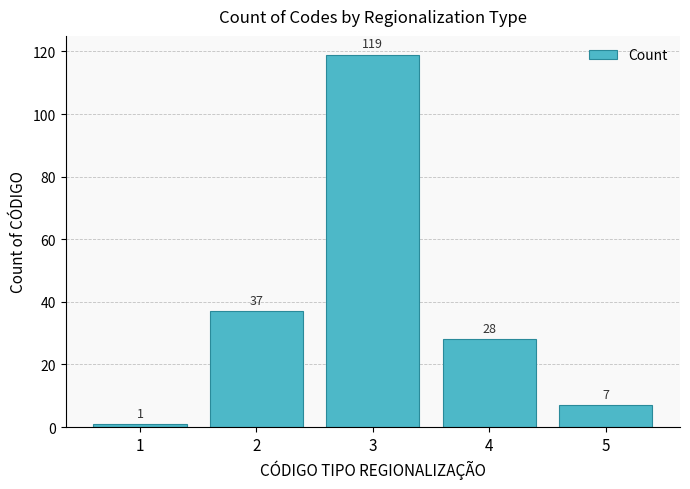

Reading left to right, transcribe all the data shown in this chart.

1	37	119	28	7